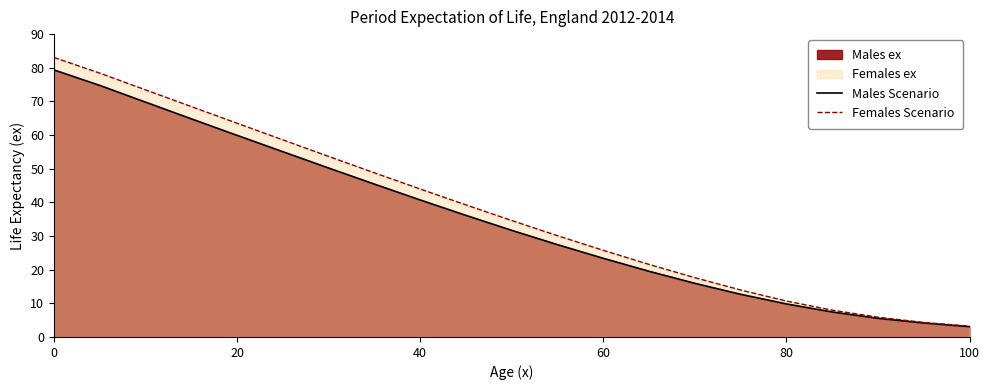

List the series in order of their peak value, lowest first.

Males Scenario, Females Scenario